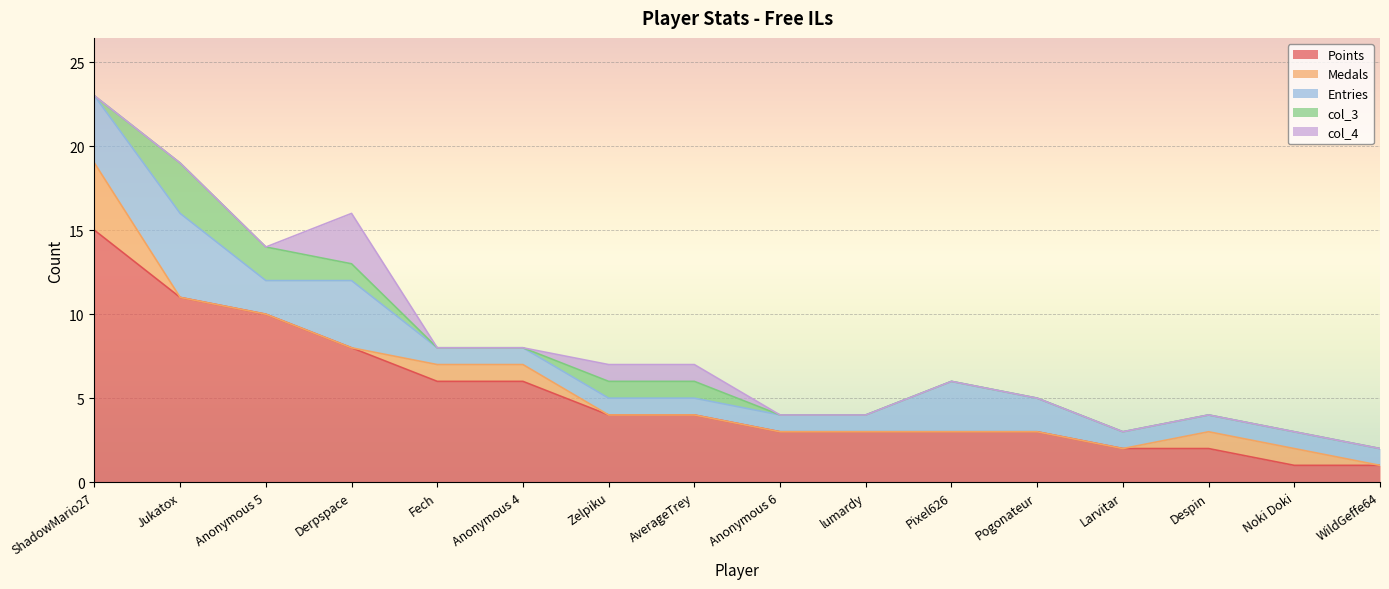

Does the chart display data point markers on the line(s)?

No